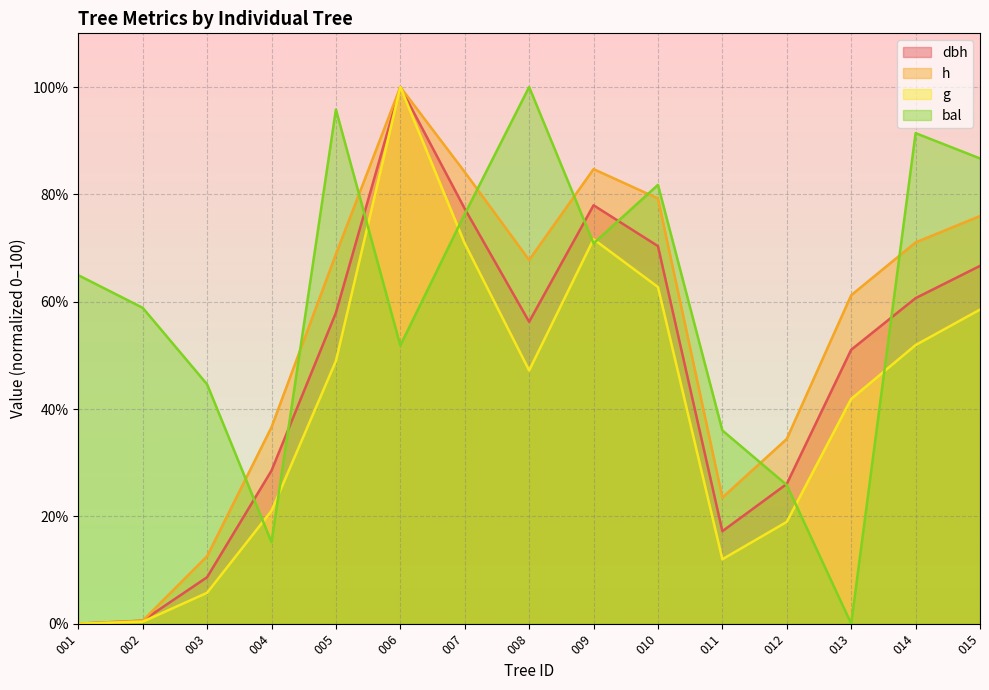

What is the greatest value displayed?

100.0